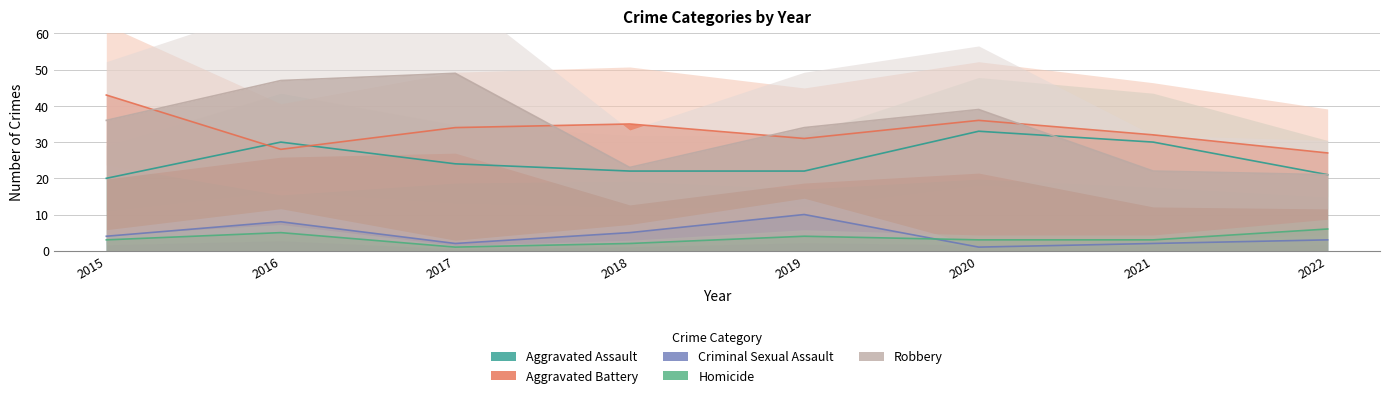

In Aggravated Assault, how many points are higher than both neighbors (excluding endpoints)?

2